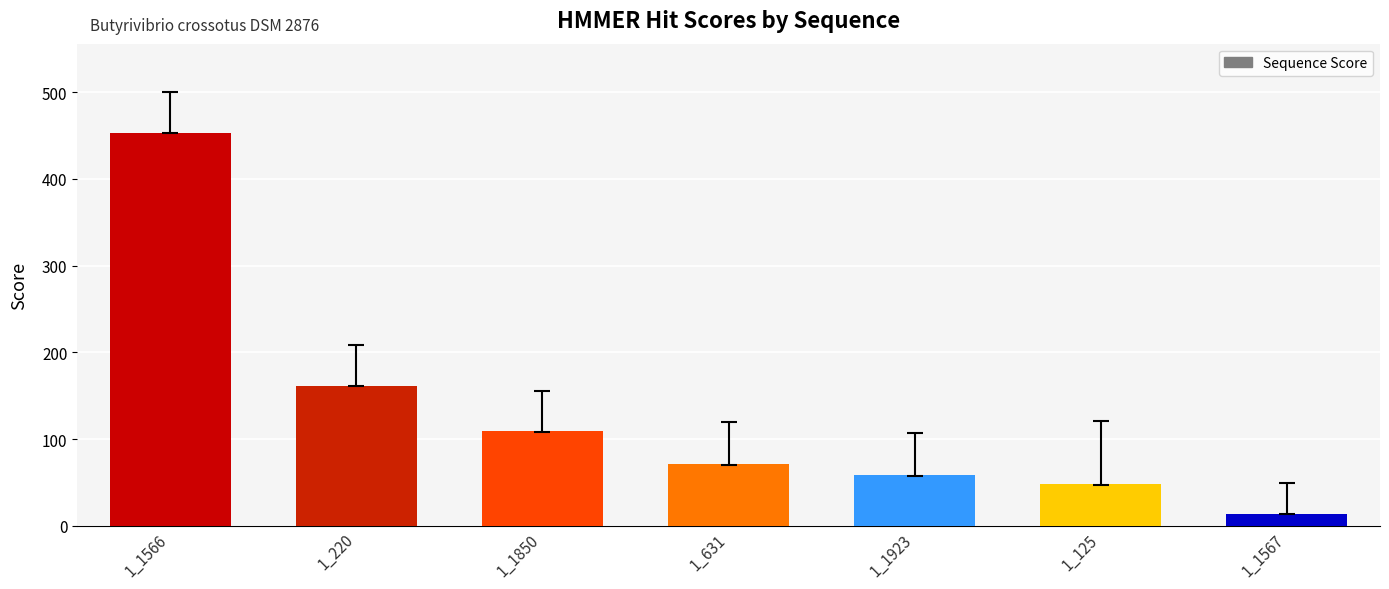

Does the chart contain any negative values?

No